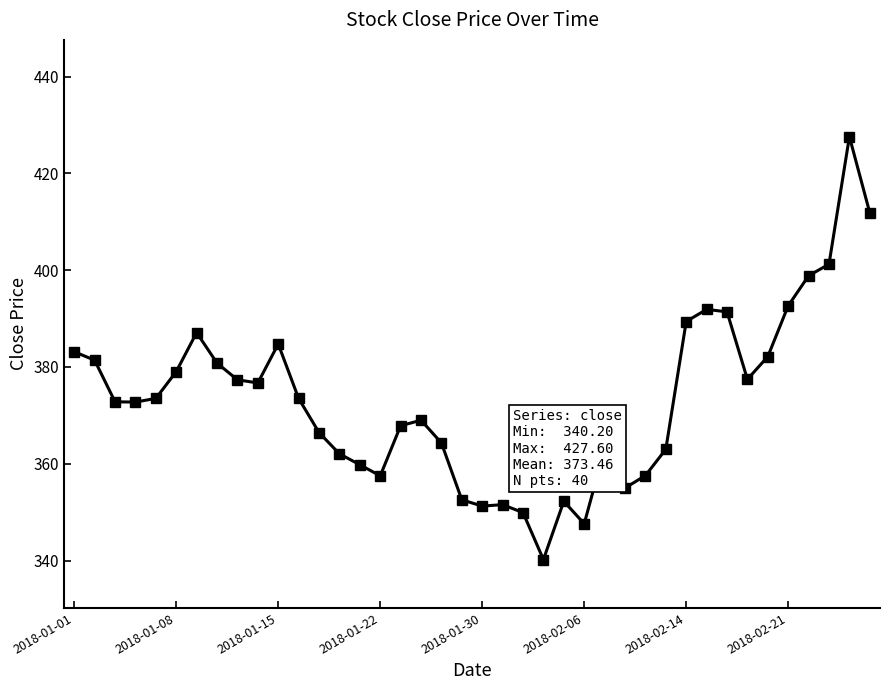

True or false: there are more than 1 points higher than both neighbors.

True